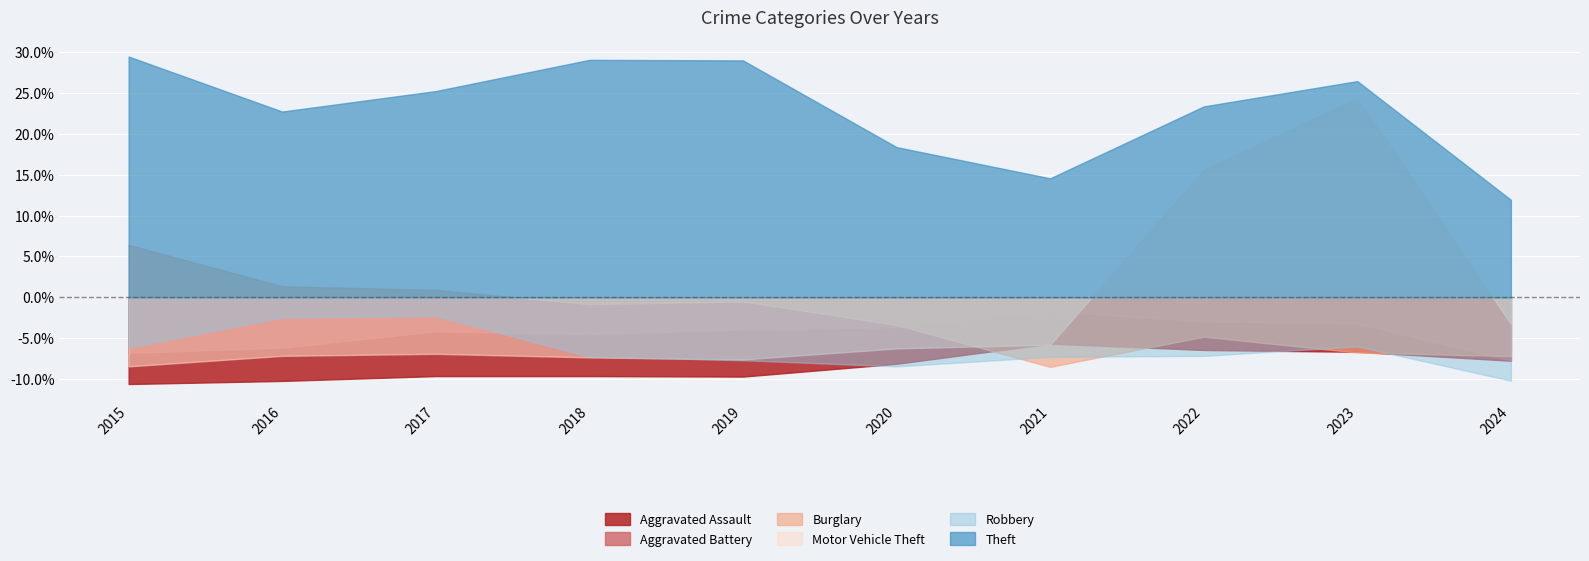

At 2021, list the series in order from largest to smallest.

Theft, Aggravated Battery, Aggravated Assault, Motor Vehicle Theft, Robbery, Burglary